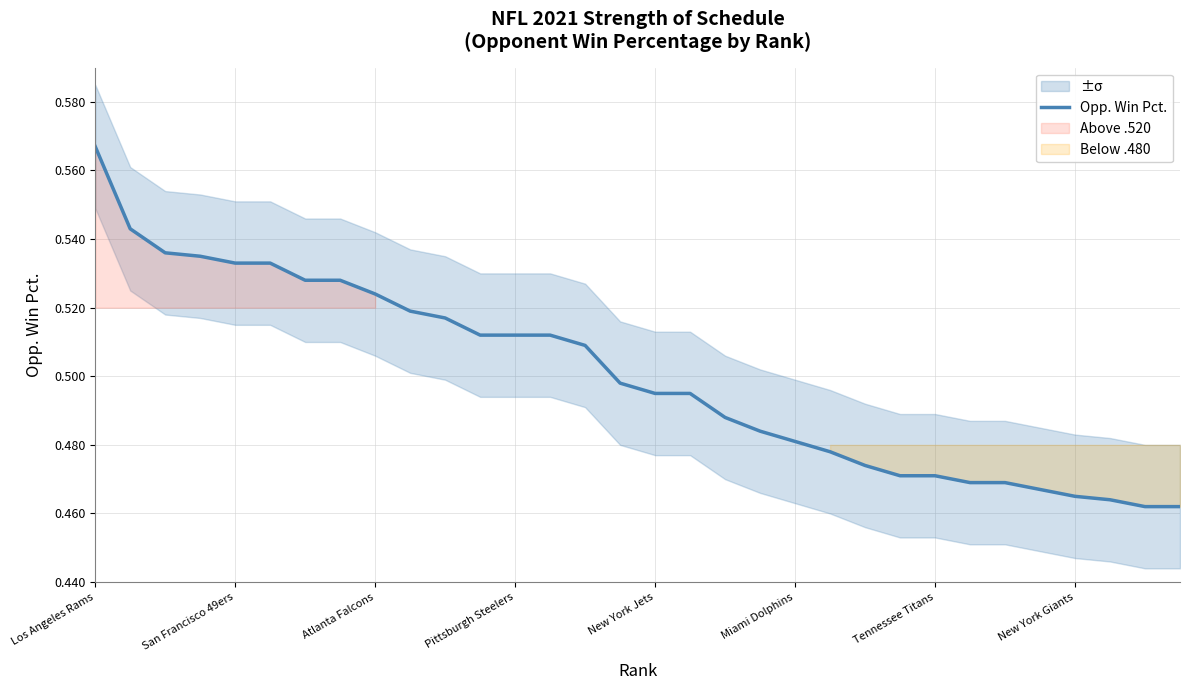

Reading left to right, what are all the values shown in this chart?

0.6	0.5	0.5	0.5	0.5	0.5	0.5	0.5	0.5	0.5	0.5	0.5	0.5	0.5	0.5	0.5	0.5	0.5	0.5	0.5	0.5	0.5	0.5	0.5	0.5	0.5	0.5	0.5	0.5	0.5	0.5	0.5